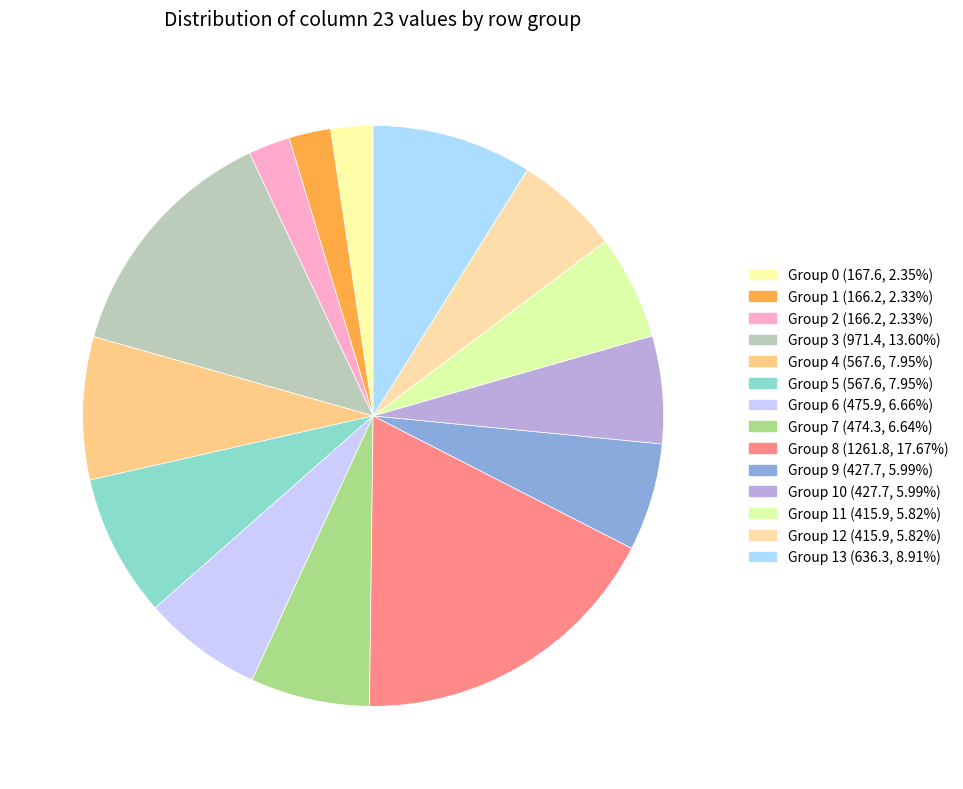

How many segments does this pie chart have?

14